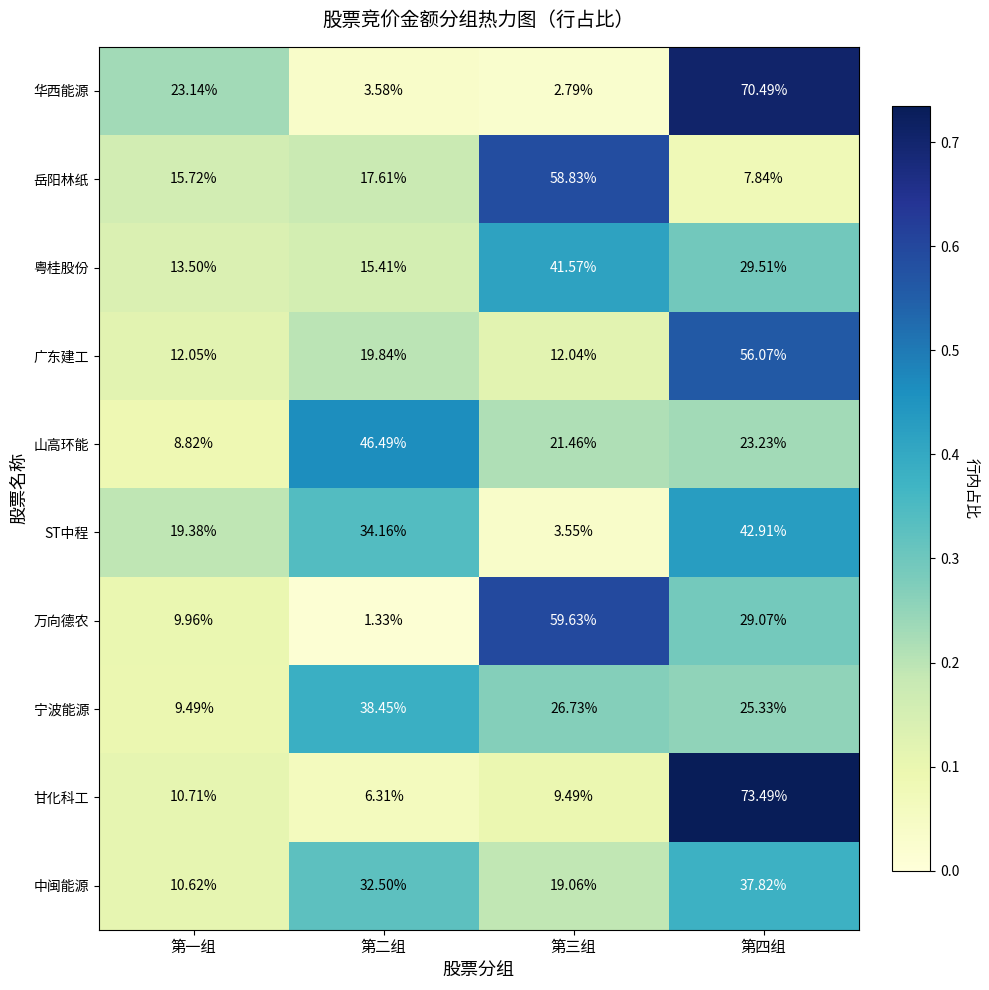

Count the number of data series in this chart.

10